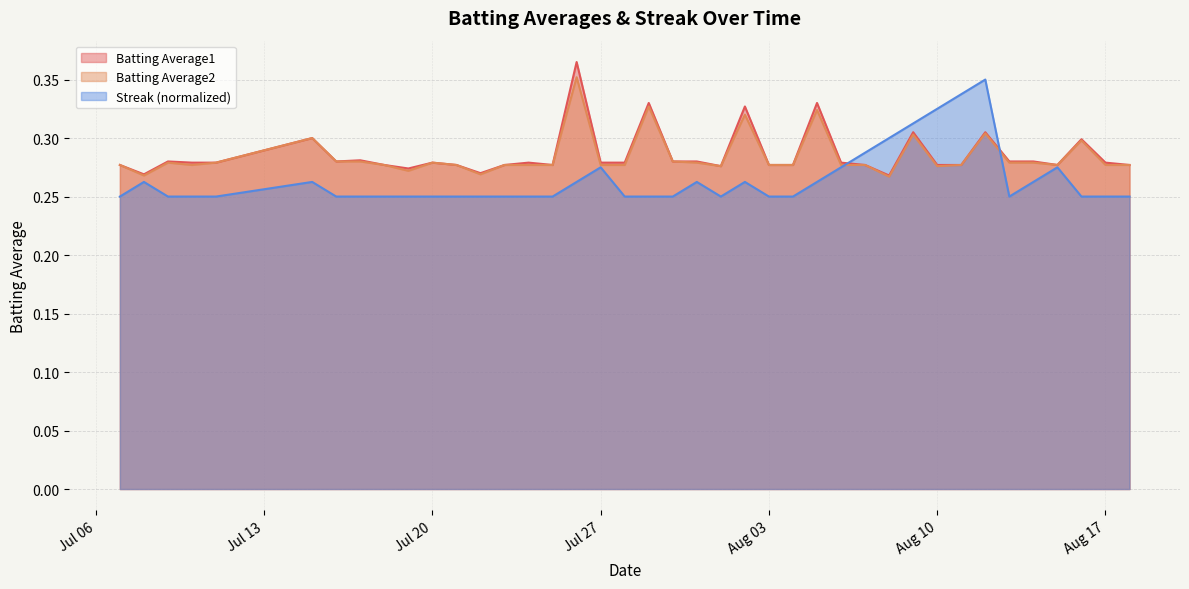

What is the label of the 25th point from the right?

2010-07-25